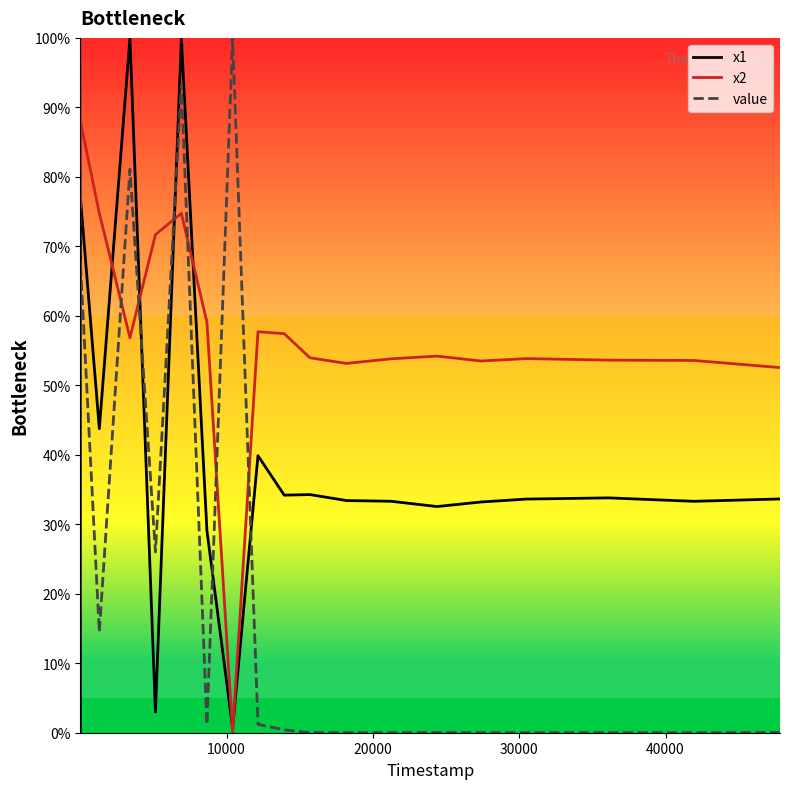

List the series in order of their overall mean, highest first.

x2, x1, value